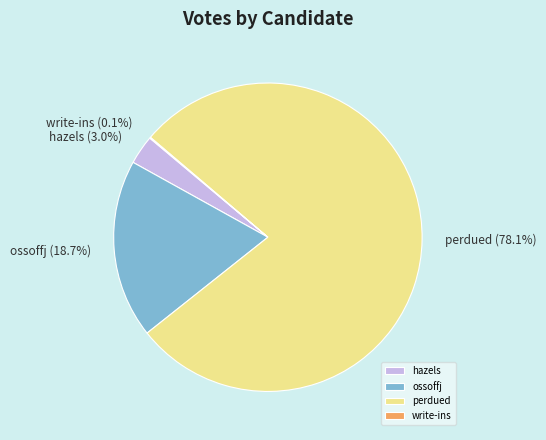

Which has a higher value, perdued or hazels?

perdued